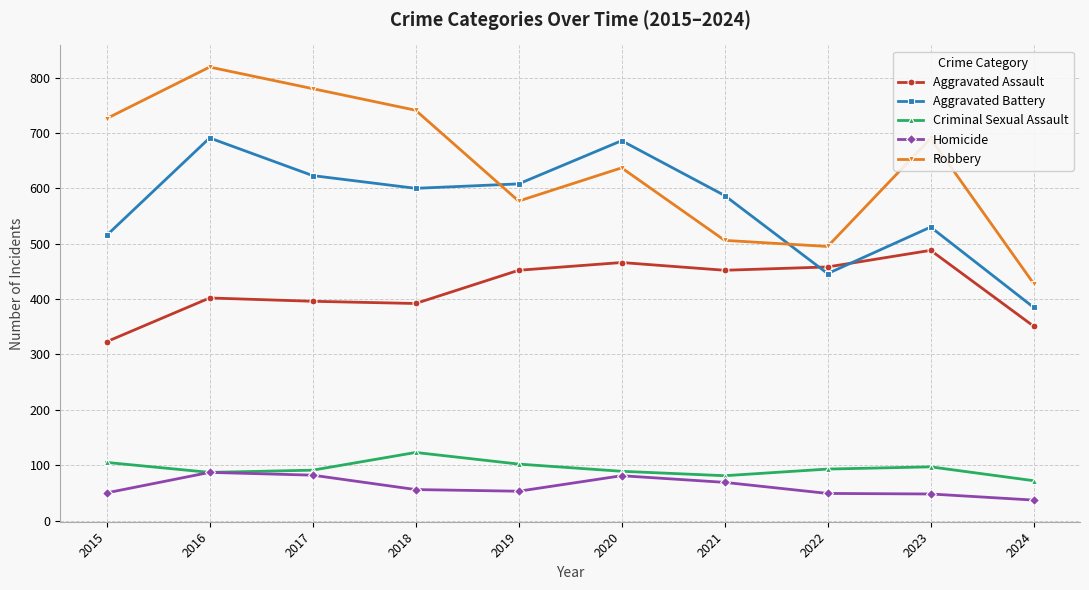

What is the difference between the maximum and second lowest values in the Aggravated Assault series?

137